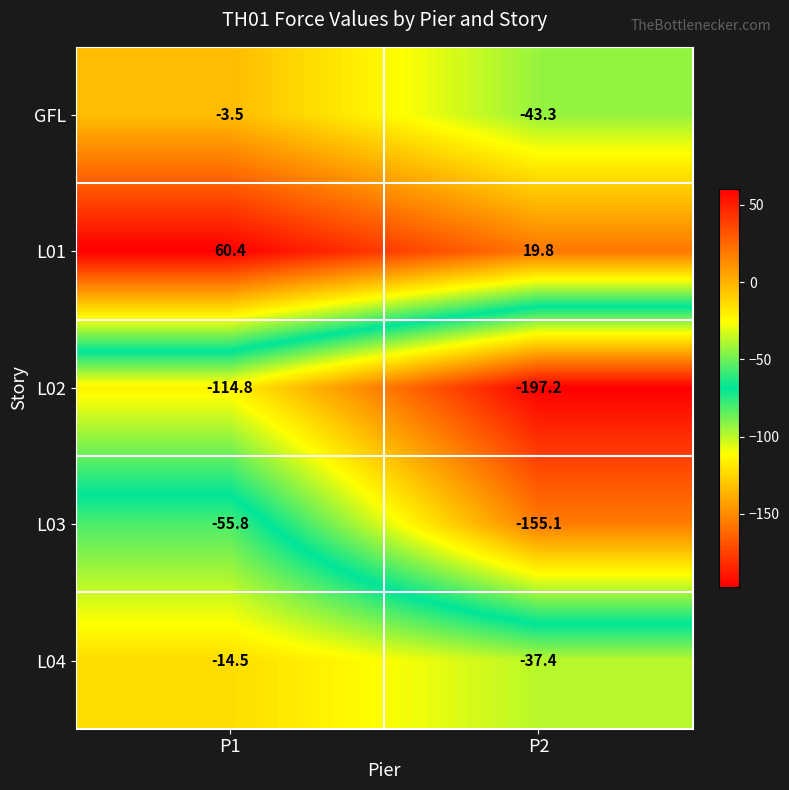

What is the difference between the highest and lowest values at P1?

175.2